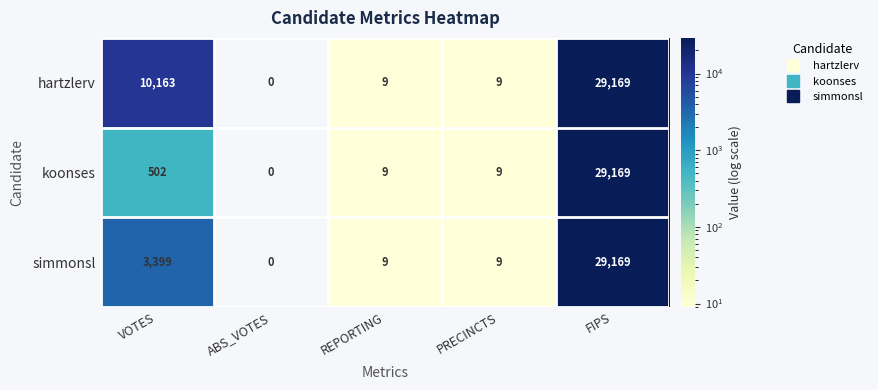

Rank the series by their average value, from highest to lowest.

hartzlerv, simmonsl, koonses